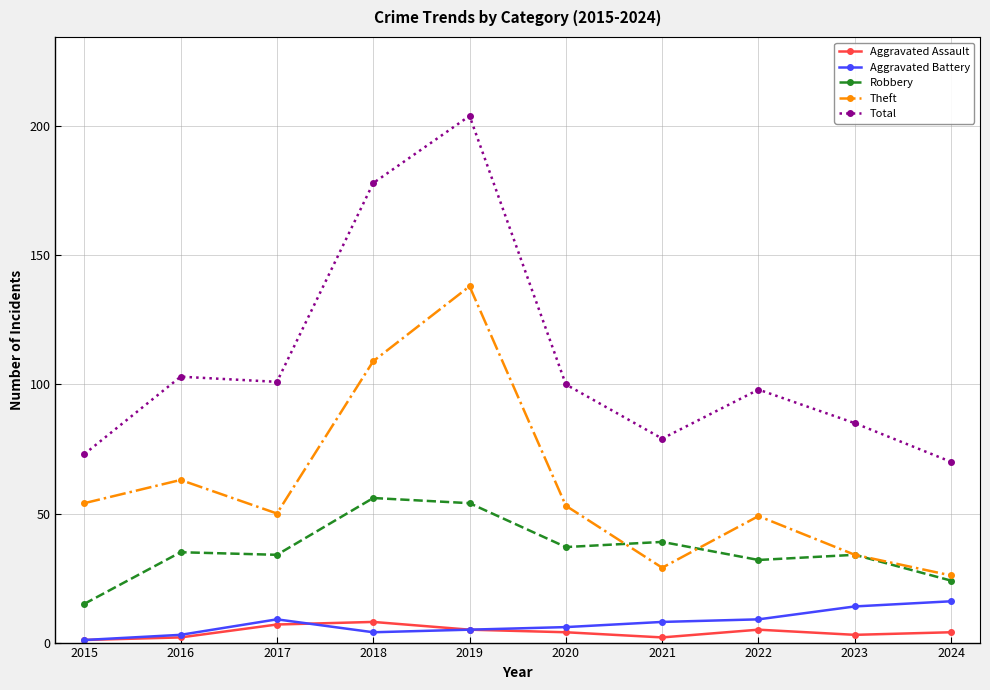

Does the chart display data point markers on the line(s)?

Yes